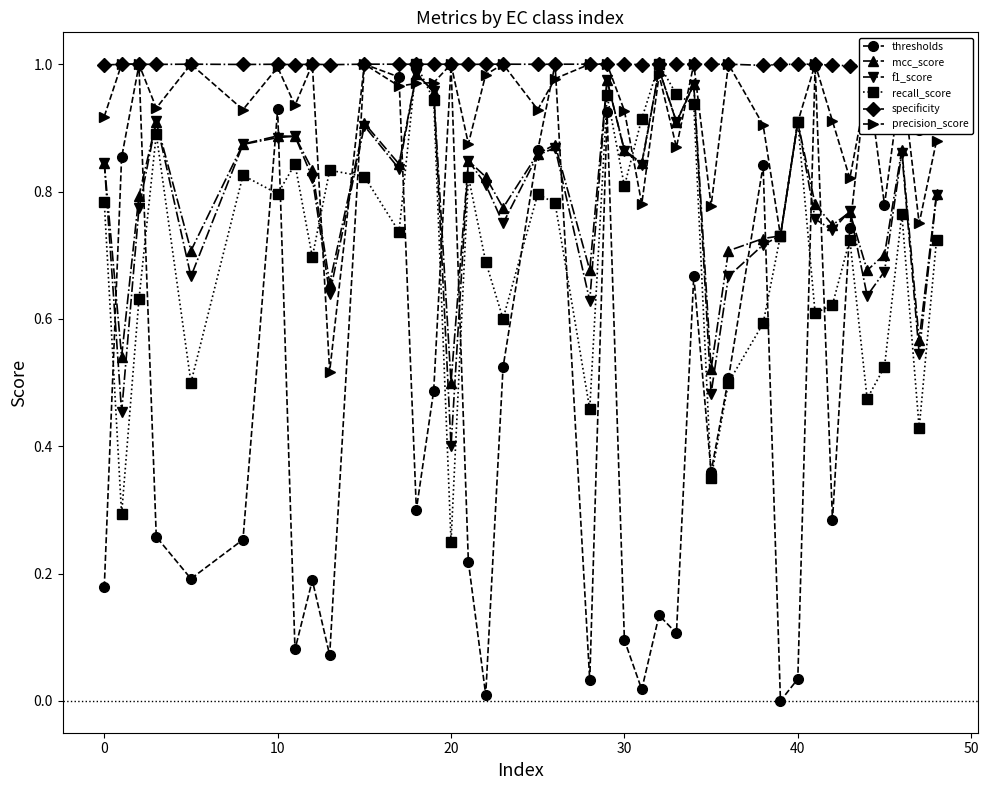

True or false: thresholds has more than 2 interior local peaks.

True